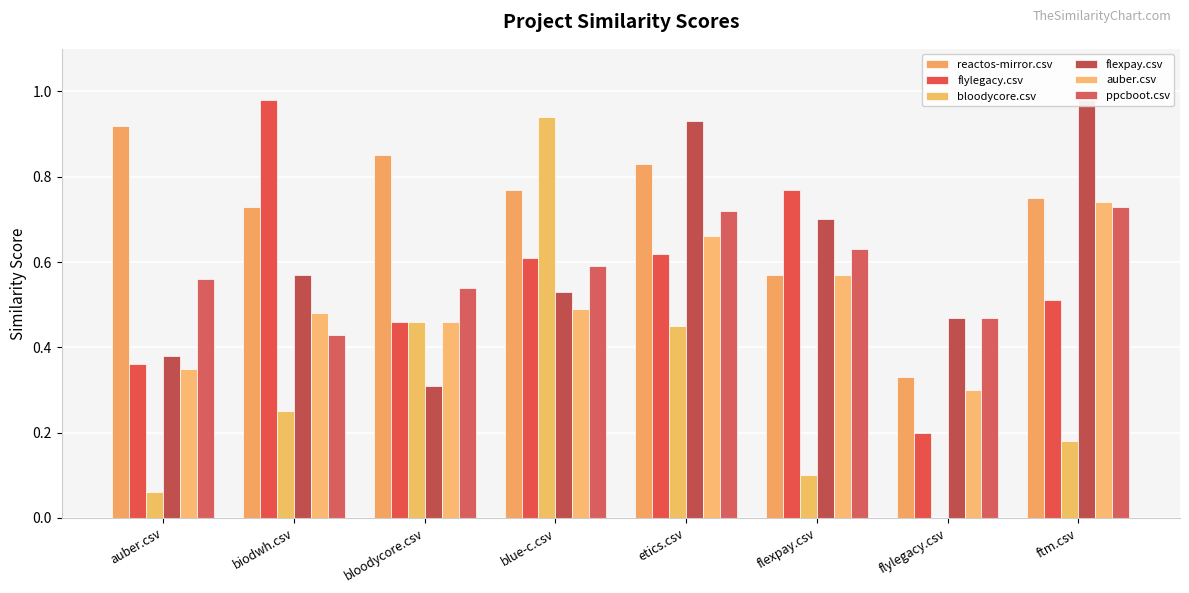

What is the total value across all series at bloodycore.csv?

3.1